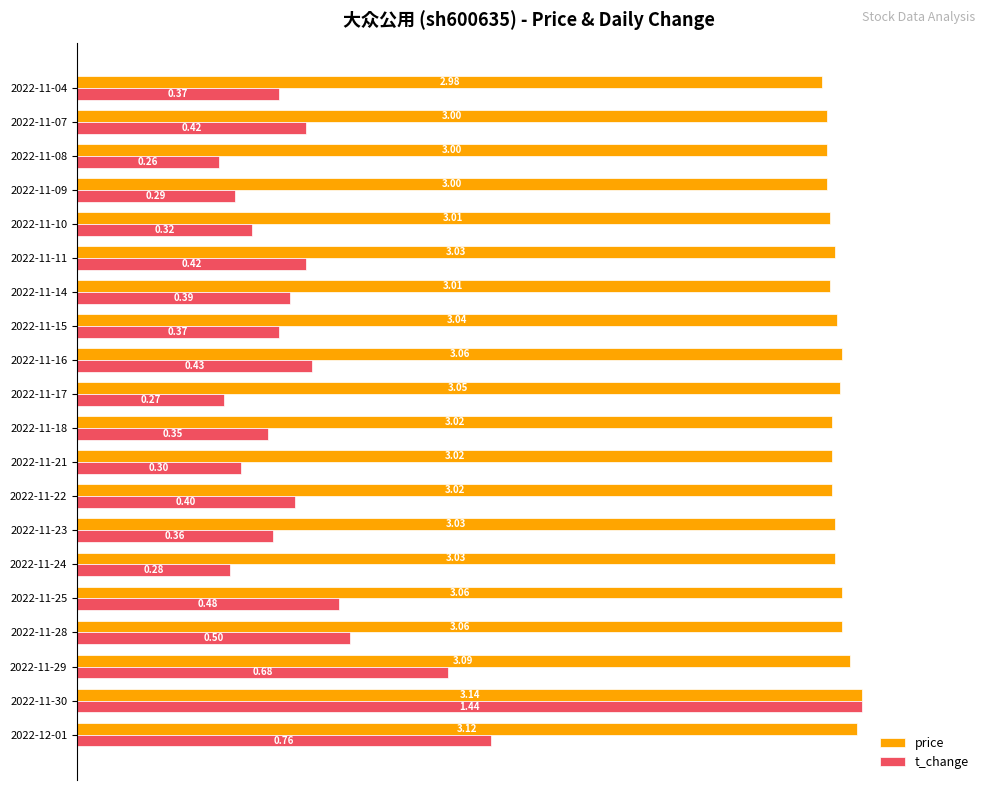

What are all the series names shown in the legend?

price, t_change